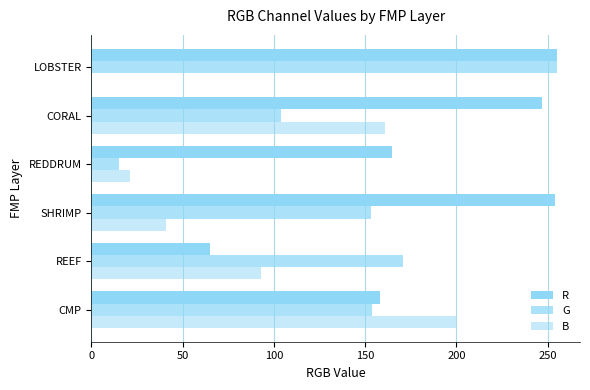

What is the value of the R bar at the 1st from the left?

158